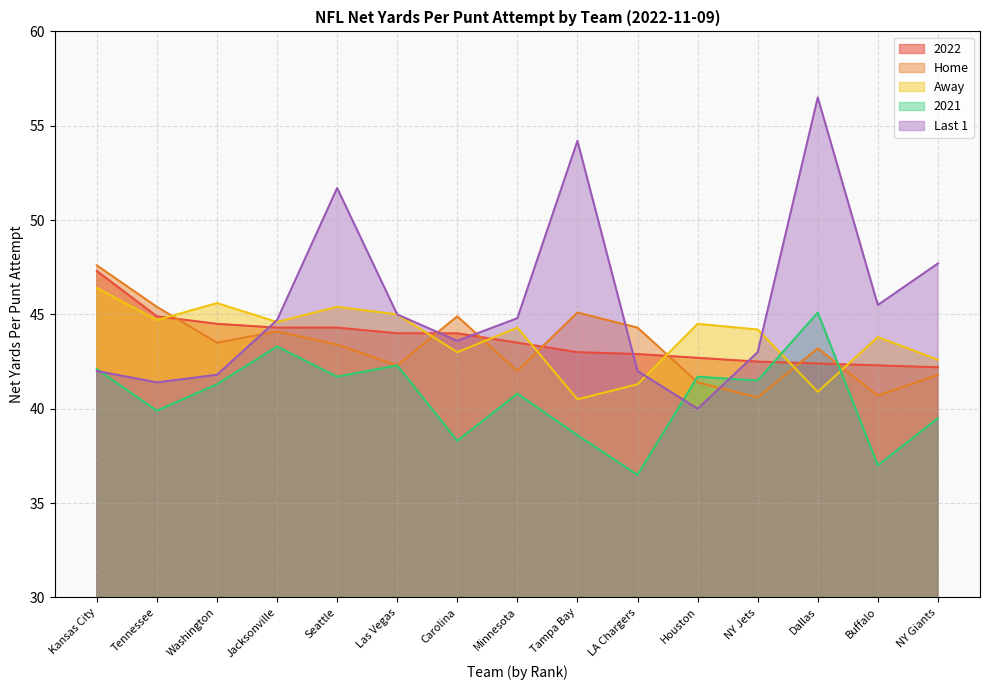

How many lines are shown in the chart?

5